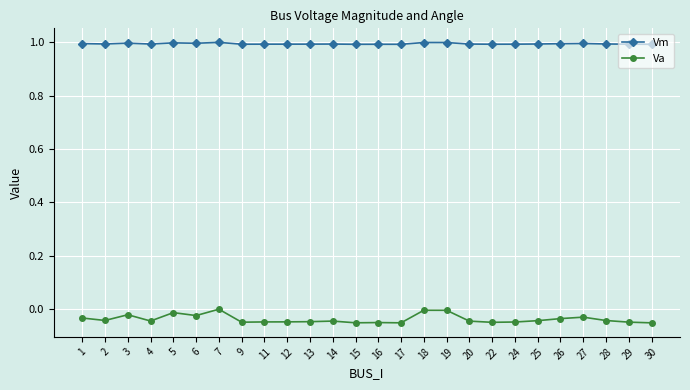

True or false: Vm has more than 1 points higher than both neighbors.

True